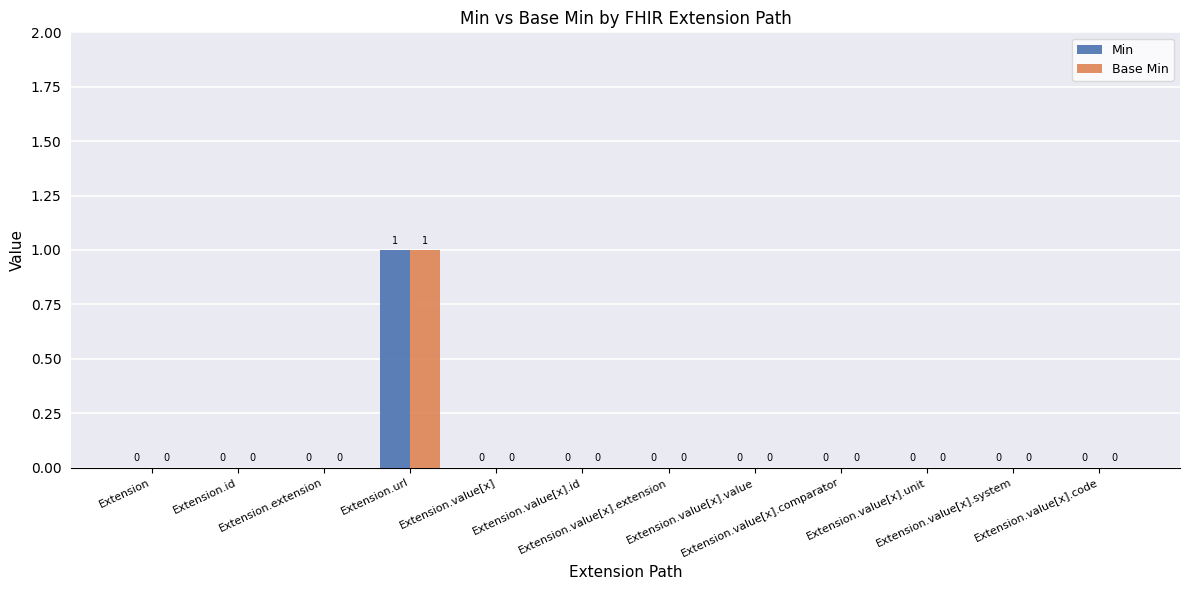

How many groups of bars are there?

12